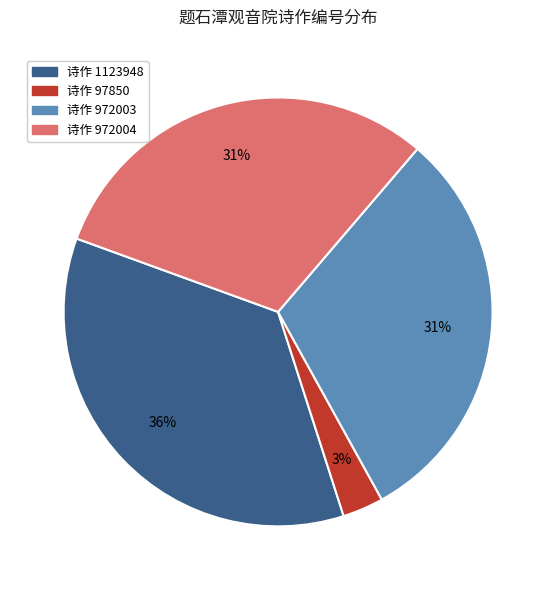

To the nearest percent, what percentage of the pie is 诗作 972003?

31%